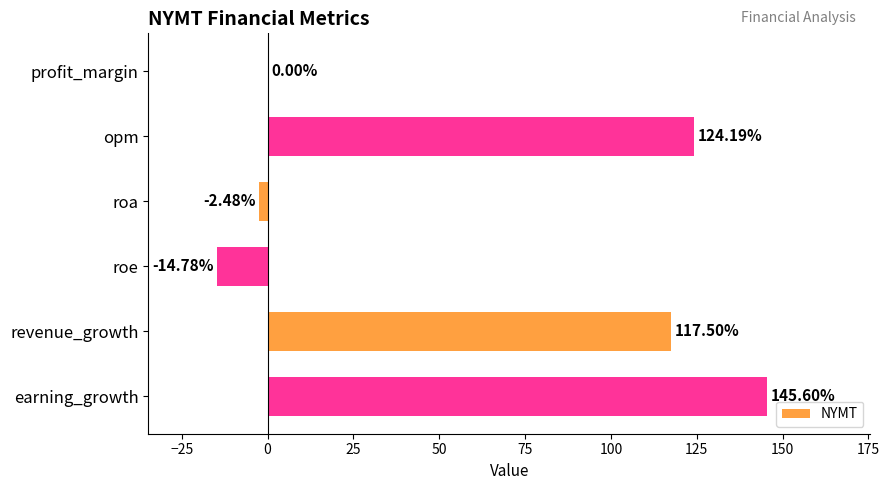

What is the sum of the values at earning_growth and revenue_growth?

263.1